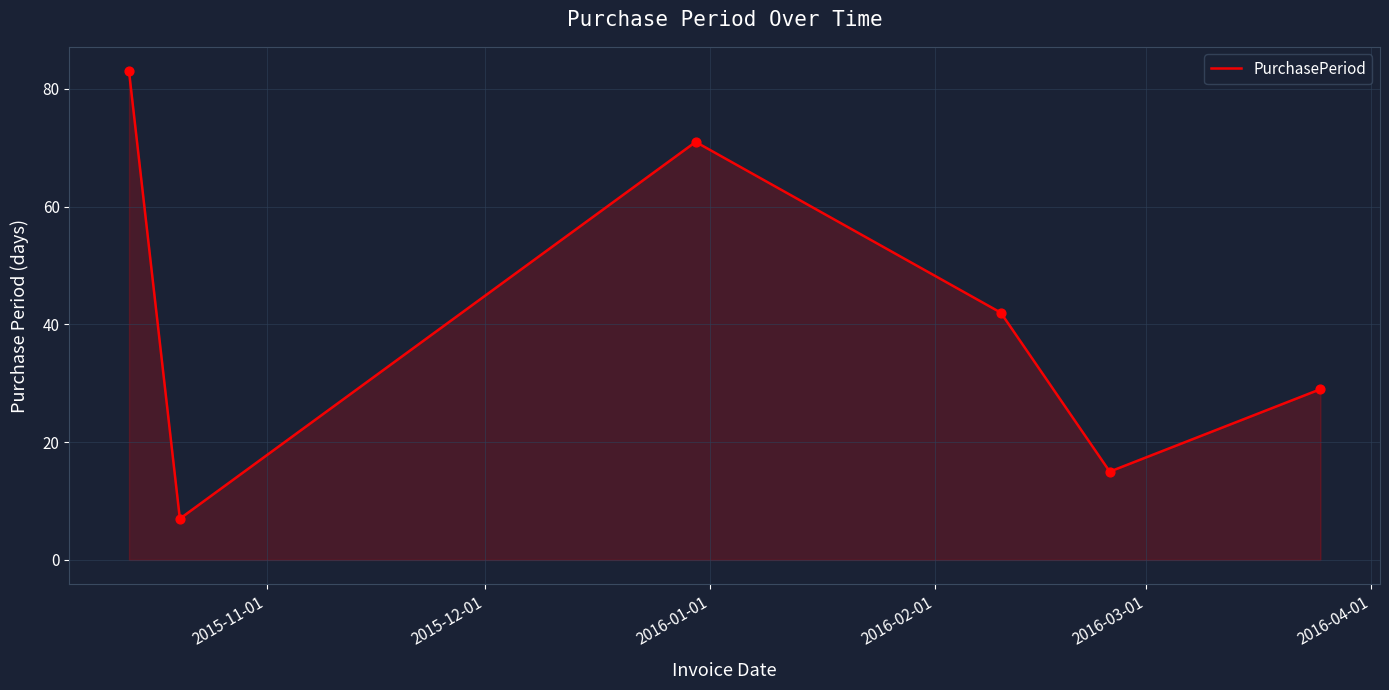

What is the maximum value shown in the chart?

83